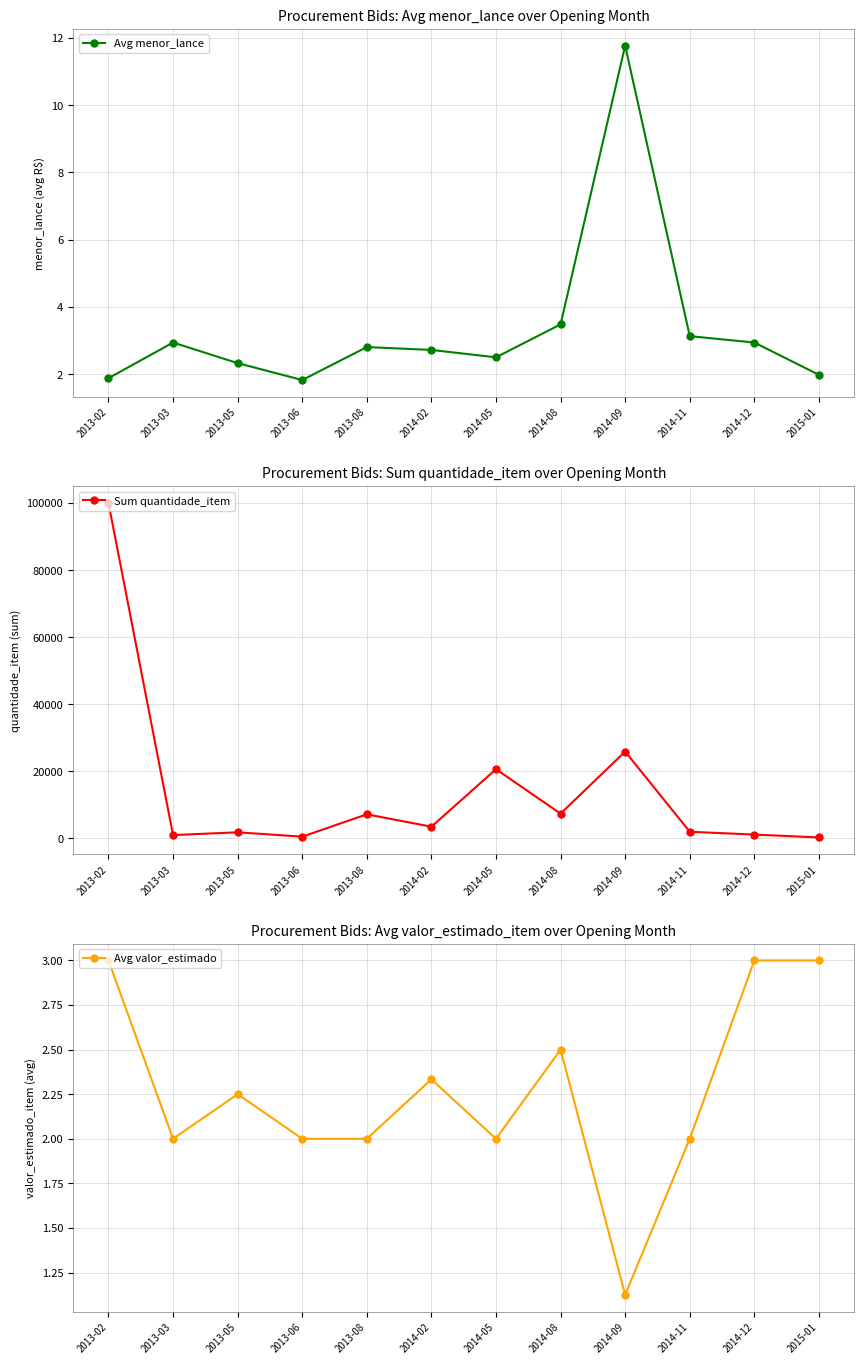

Reading left to right, extract all data points from this chart.

Avg menor_lance: 1.9	2.9	2.3	1.8	2.8	2.7	2.5	3.5	11.8	3.1	2.9	2.0
Sum quantidade_item: 100000.0	1000.0	1830.0	530.0	7200.0	3504.0	20650.0	7400.0	25906.0	2000.0	1150.0	300.0
Avg valor_estimado: 3.0	2.0	2.2	2.0	2.0	2.3	2.0	2.5	1.1	2.0	3.0	3.0